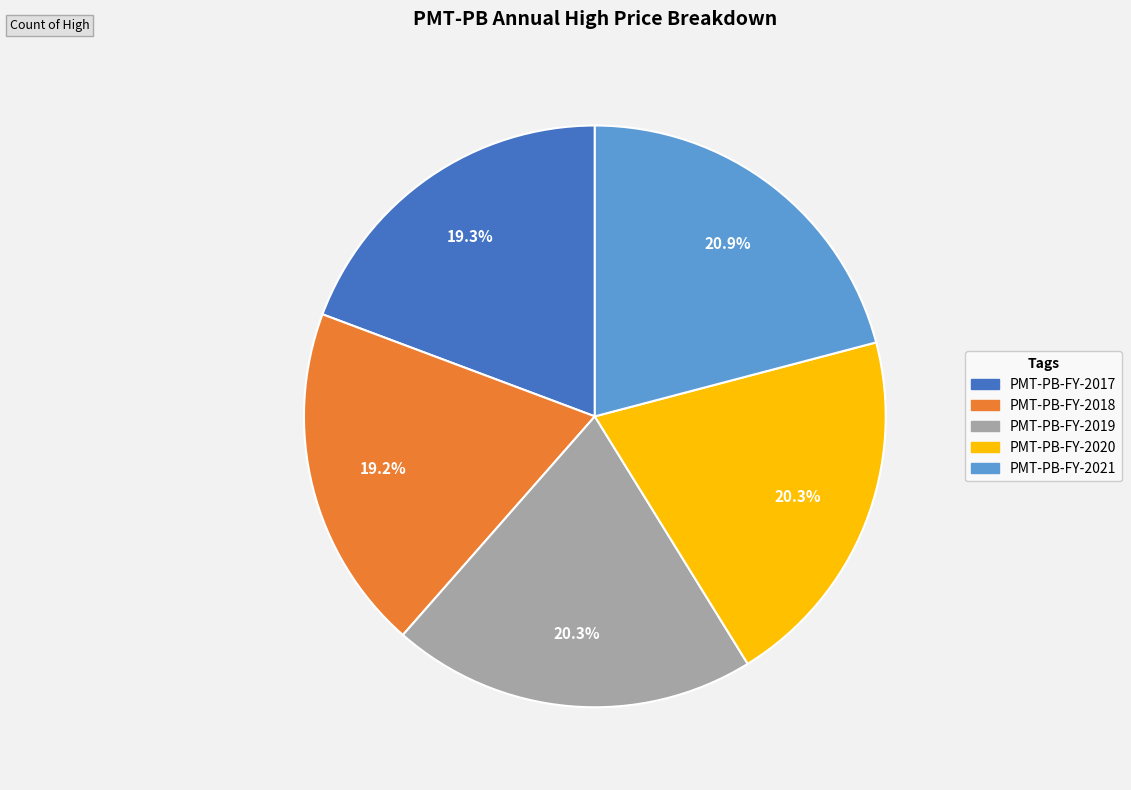

Combined, what portion of the pie is PMT-PB-FY-2019 and PMT-PB-FY-2017?

39.6%